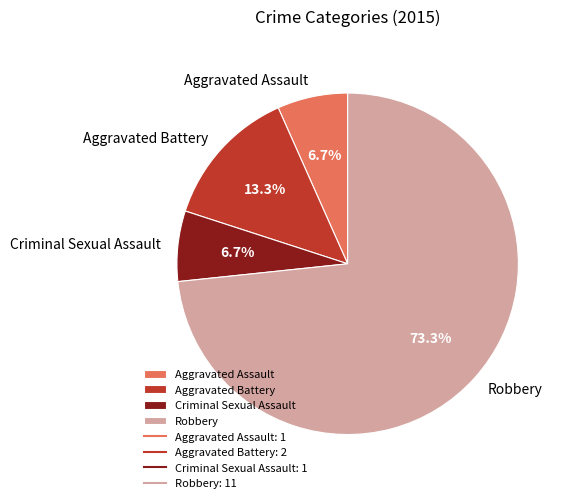

What percentage is the Aggravated Assault slice, to the nearest percent?

7%